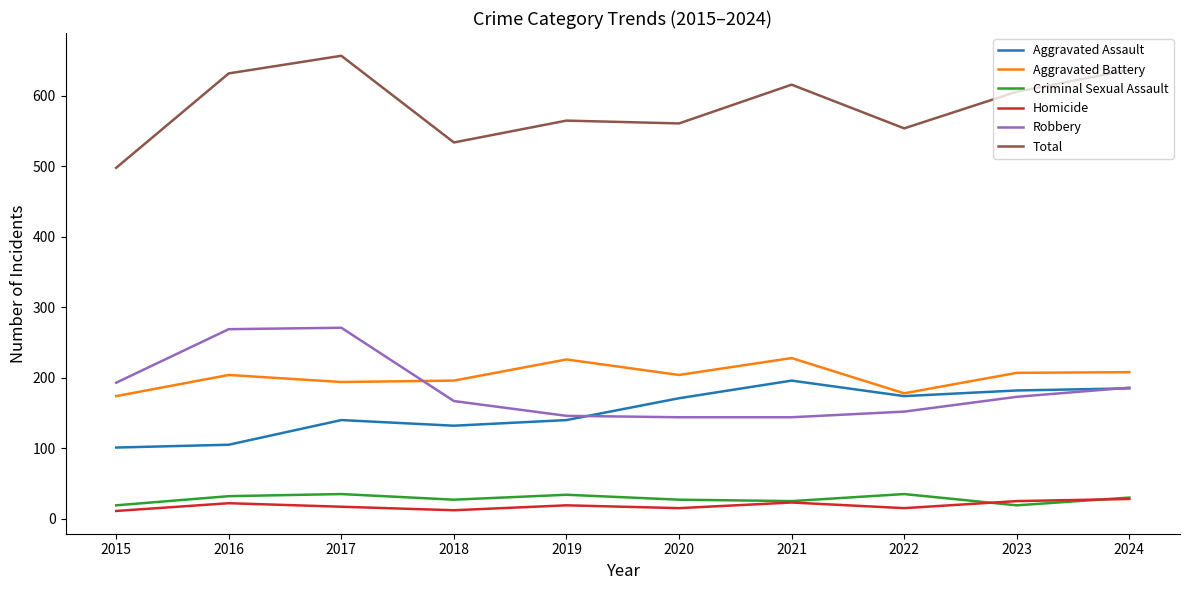

True or false: Aggravated Battery and Criminal Sexual Assault intersect in this chart.

False